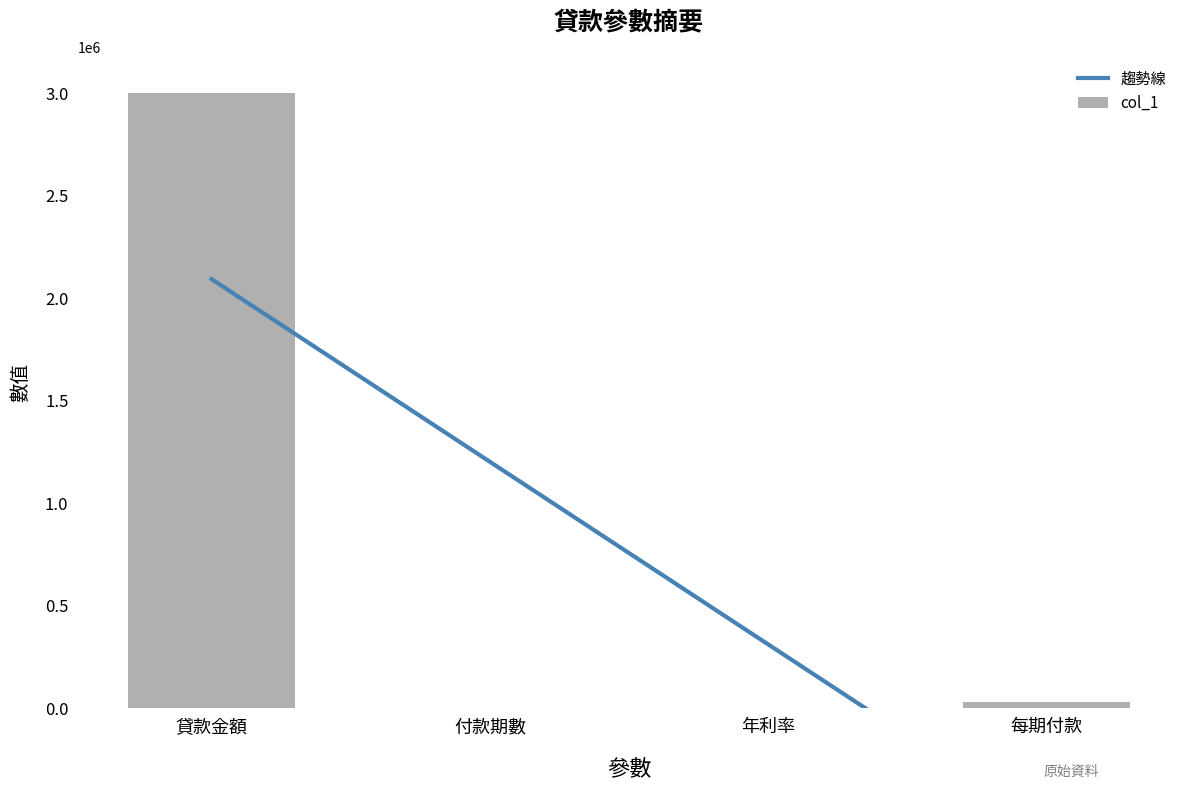

What is the approximate value of col_1 at 每期付款?

30965.7